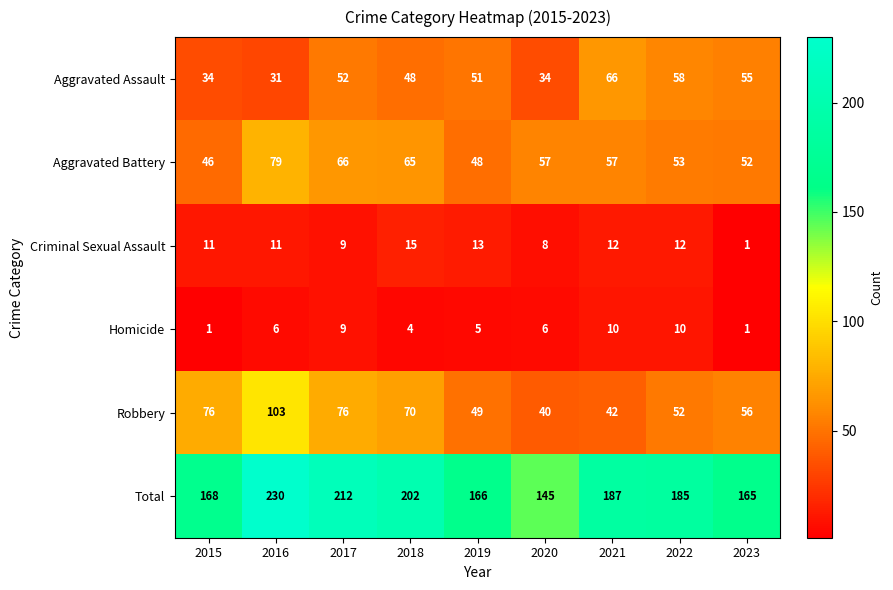

Which series has the largest total across all categories?

Total